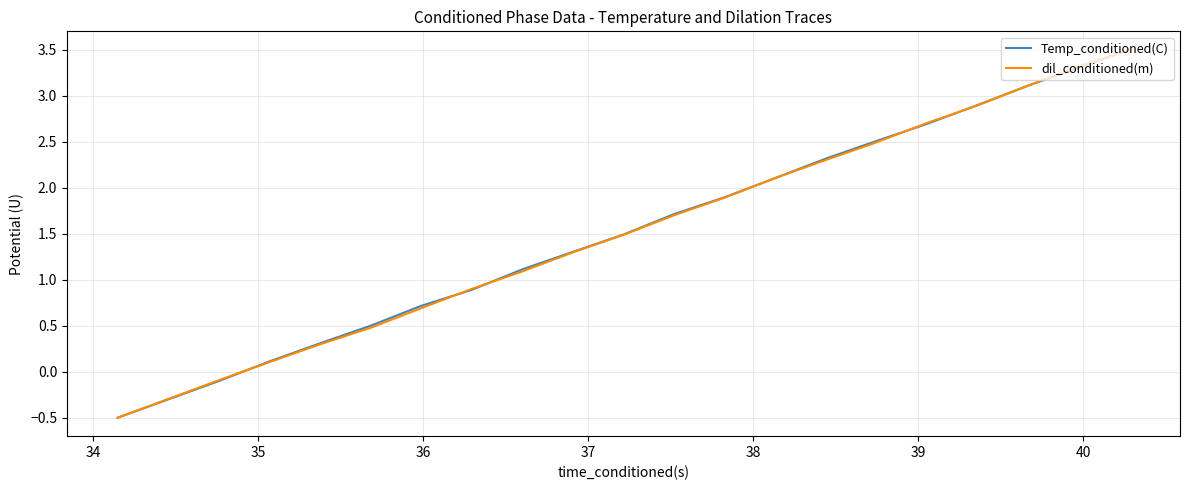

What is the average value of the dil_conditioned(m) series?

1.6